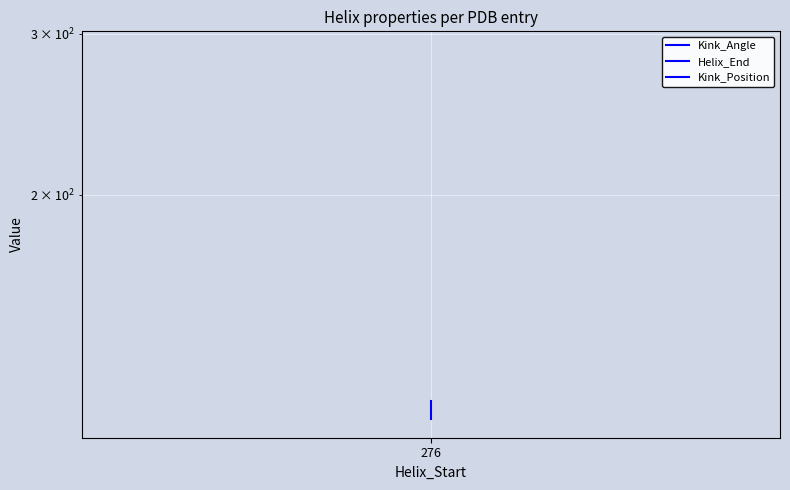

Rank the series at 276 from highest to lowest value.

Helix_End, Kink_Position, Kink_Angle